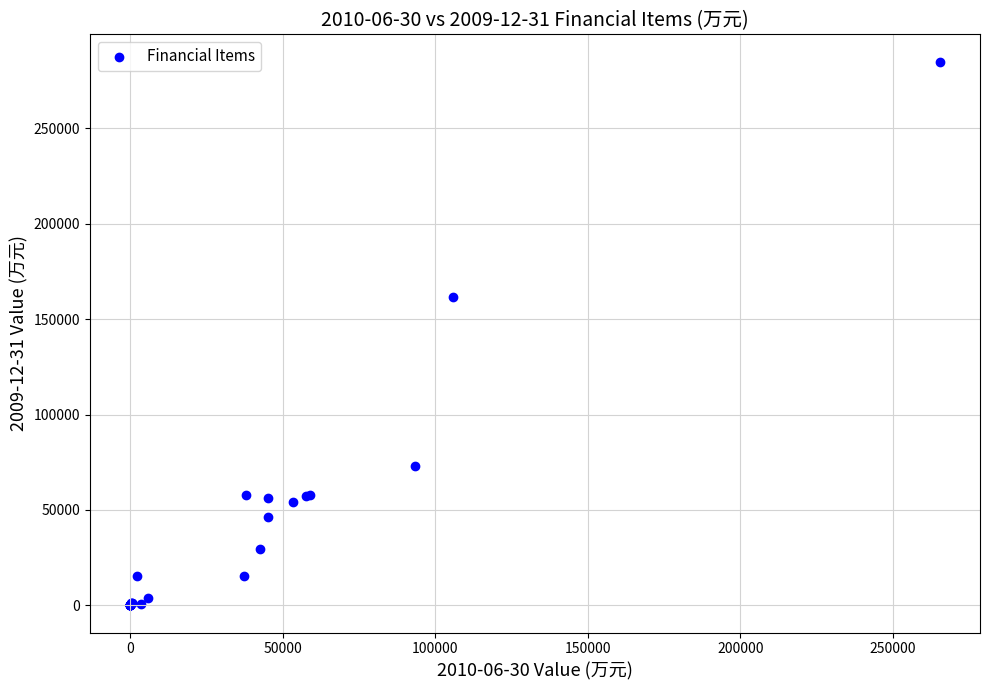

What Y value in the scatter plot is closest to 142507?

161797